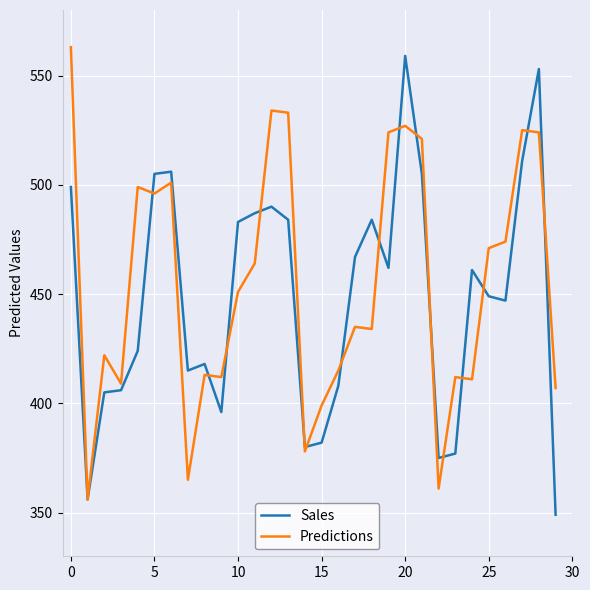

What is the minimum value for Sales?

349